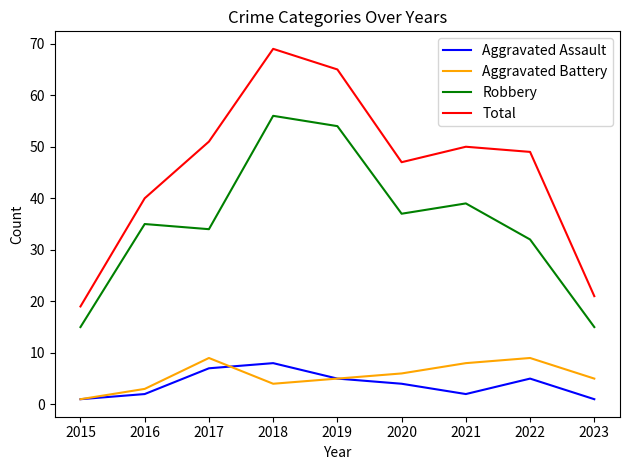

What is the approximate value of Aggravated Battery at 2017?

9